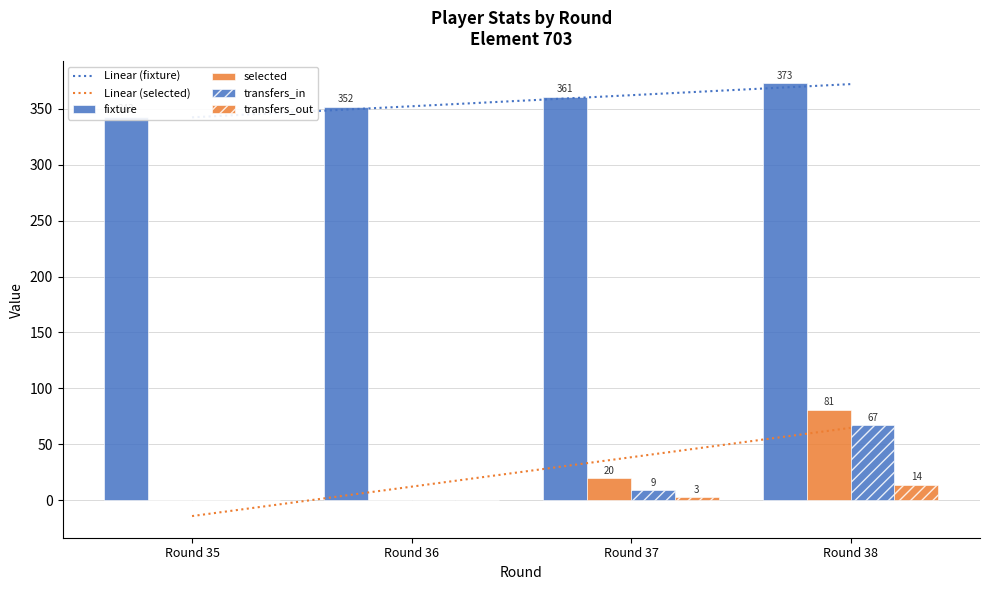

How many negative values does the Linear (selected) series have?

1